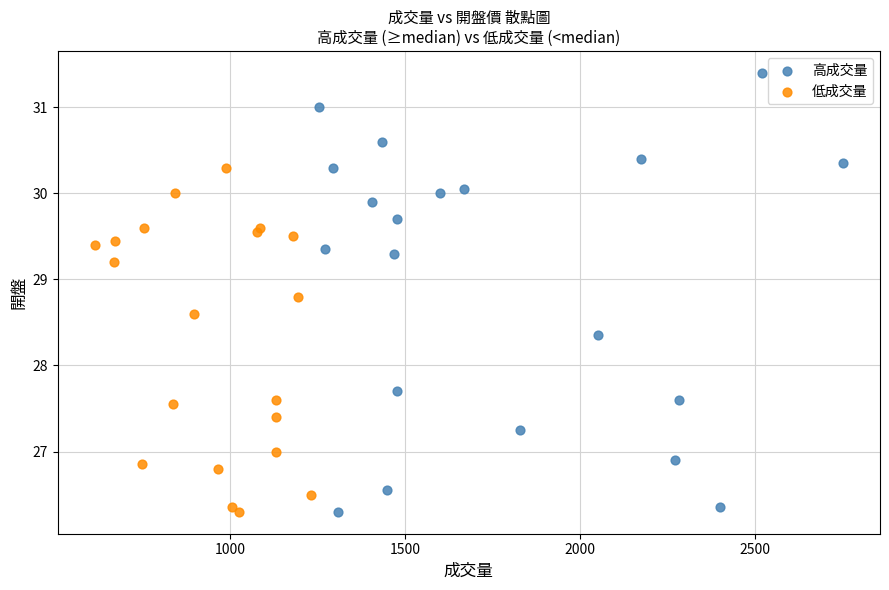

What are all the series names shown in the legend?

高成交量, 低成交量